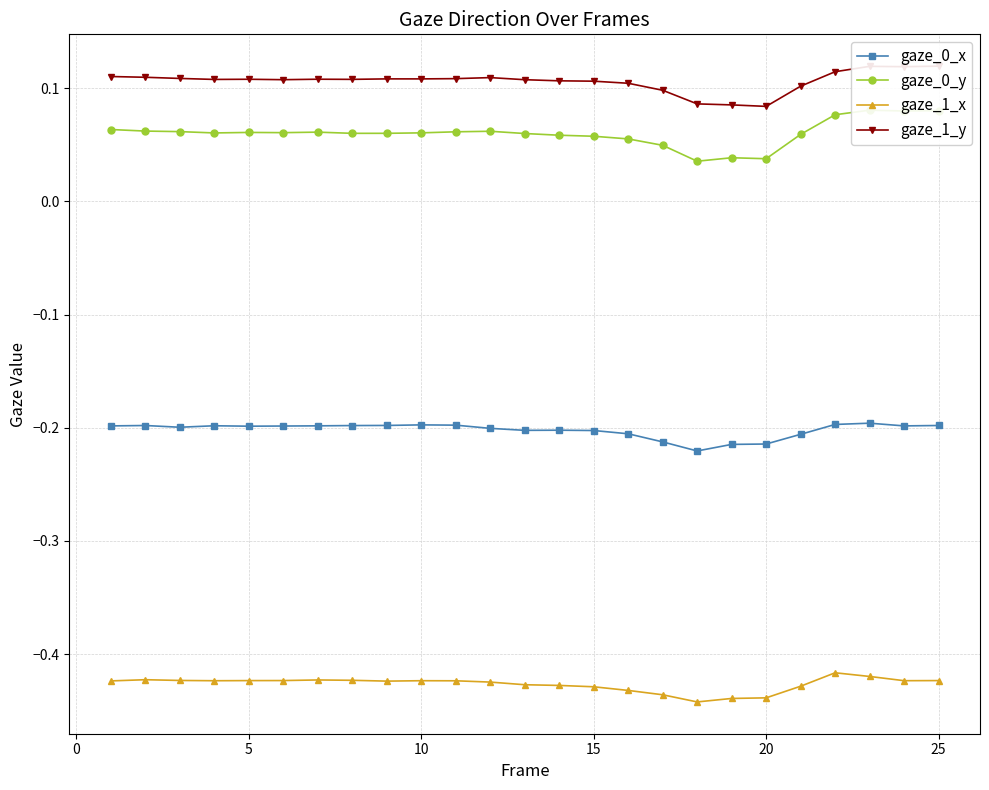

Which series has the largest total across all categories?

gaze_1_y